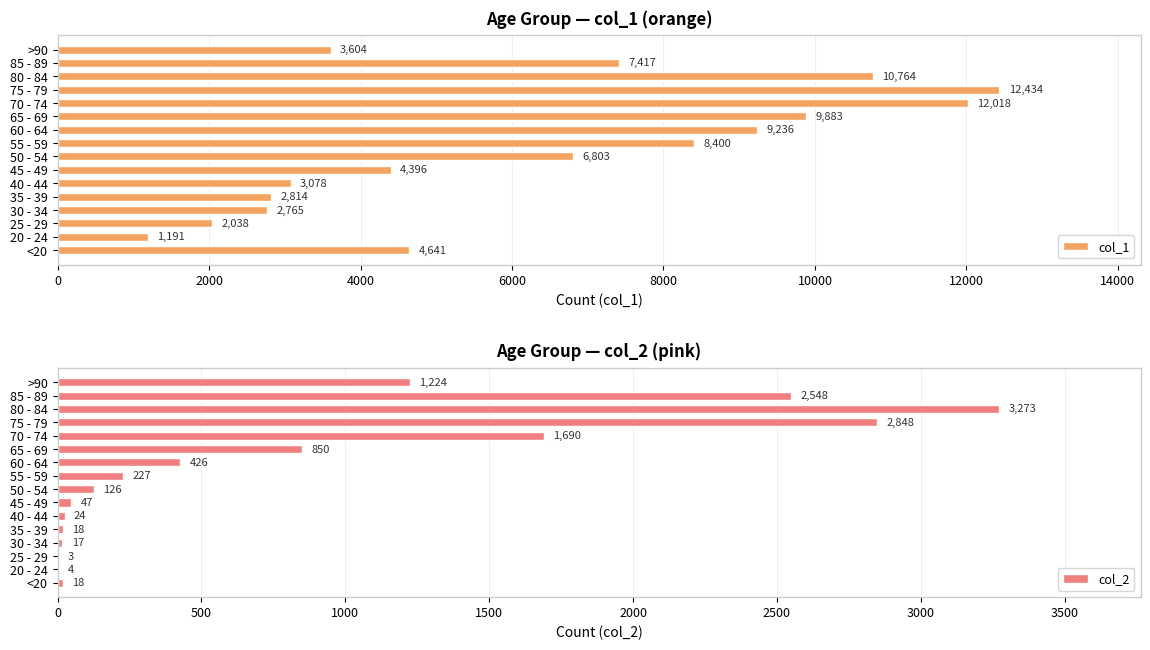

Rank the categories by col_1 value from highest to lowest.

75 - 79, 70 - 74, 80 - 84, 65 - 69, 60 - 64, 55 - 59, 85 - 89, 50 - 54, <20, 45 - 49, >90, 40 - 44, 35 - 39, 30 - 34, 25 - 29, 20 - 24